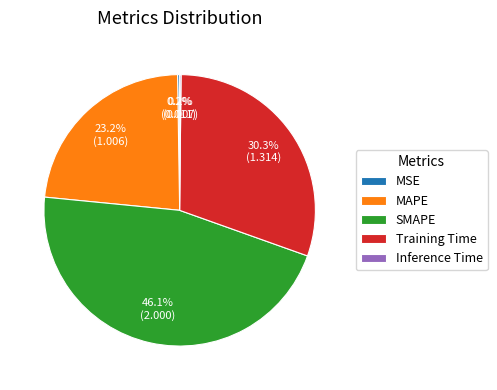

Is there a majority slice in this chart?

No